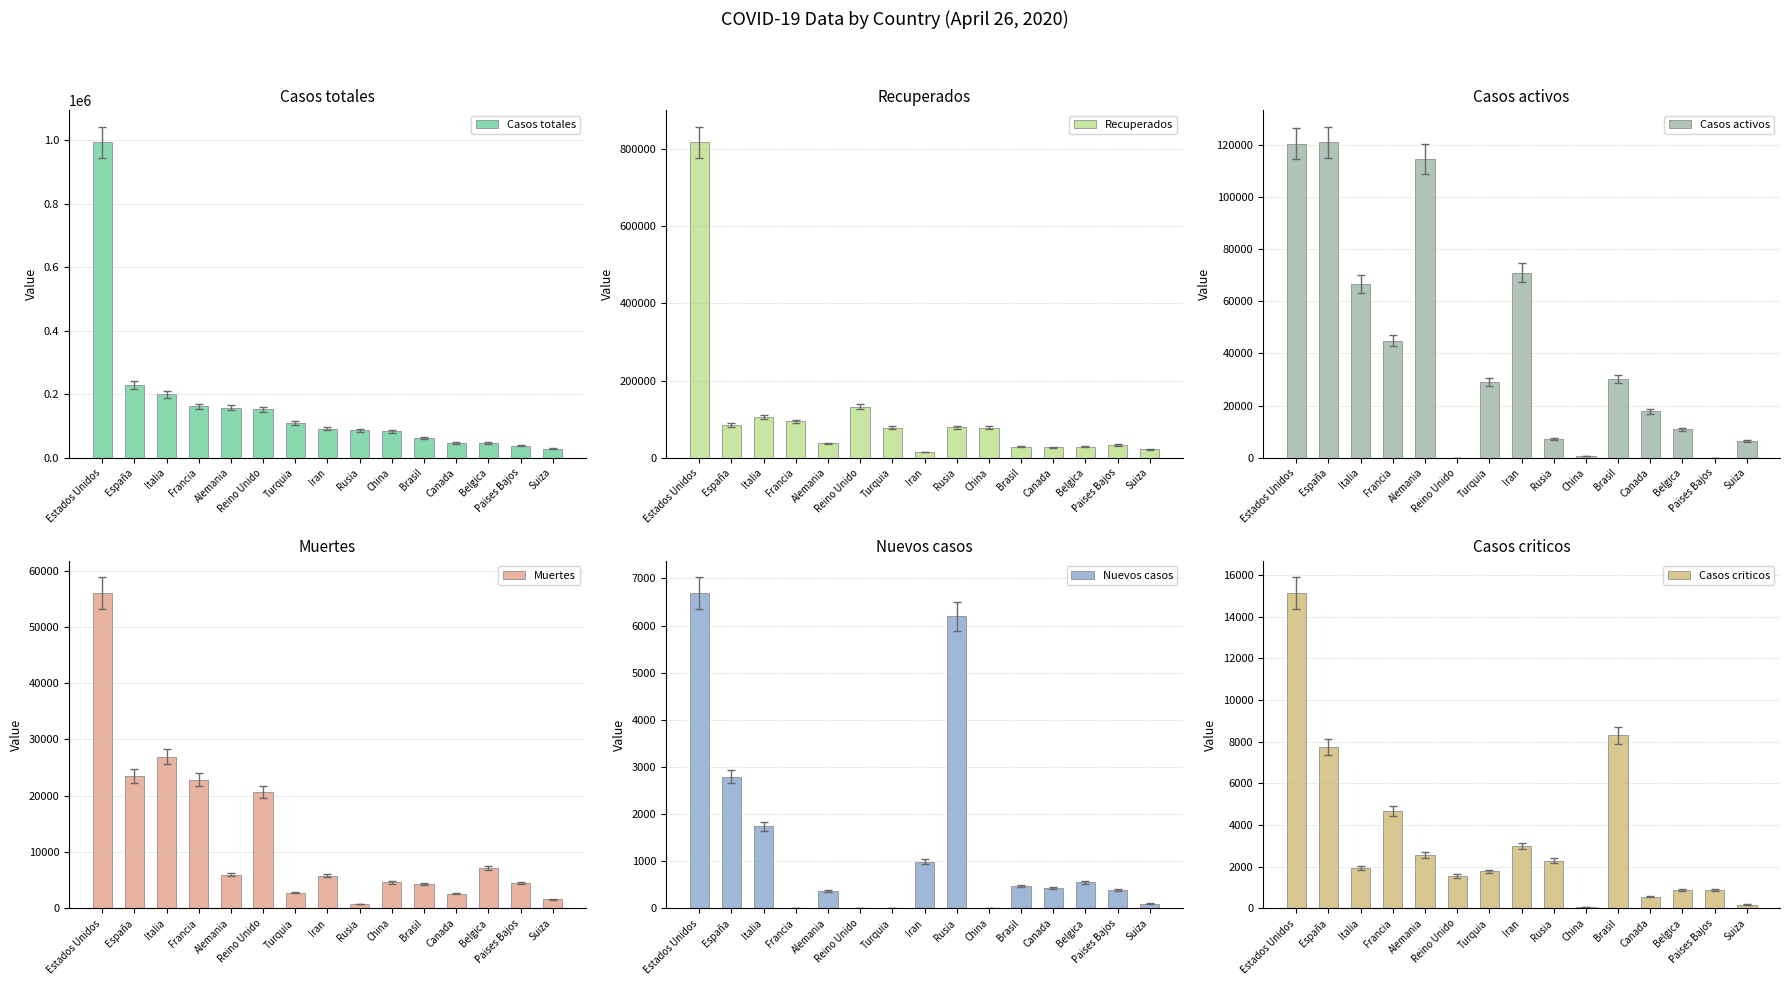

List the series in order of their peak value, lowest first.

Nuevos casos, Casos criticos, Muertes, Casos activos, Recuperados, Casos totales